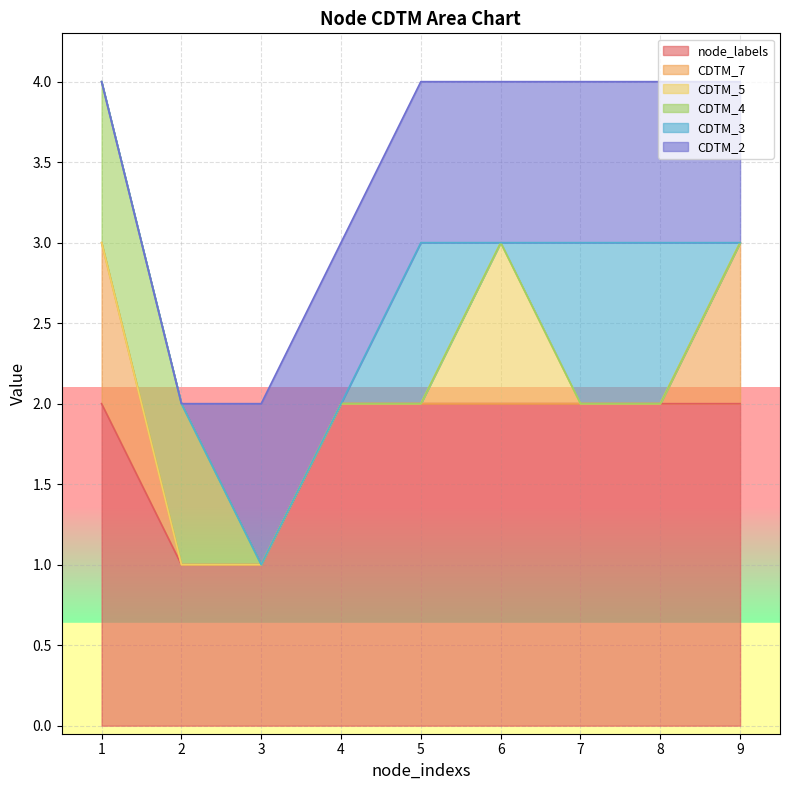

At which label is CDTM_2 closest to 0?

1